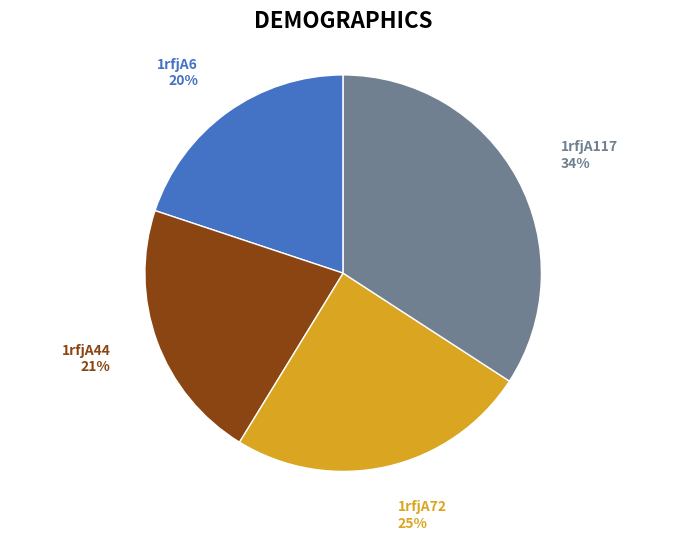

Which slice is the smallest?

1rfjA6